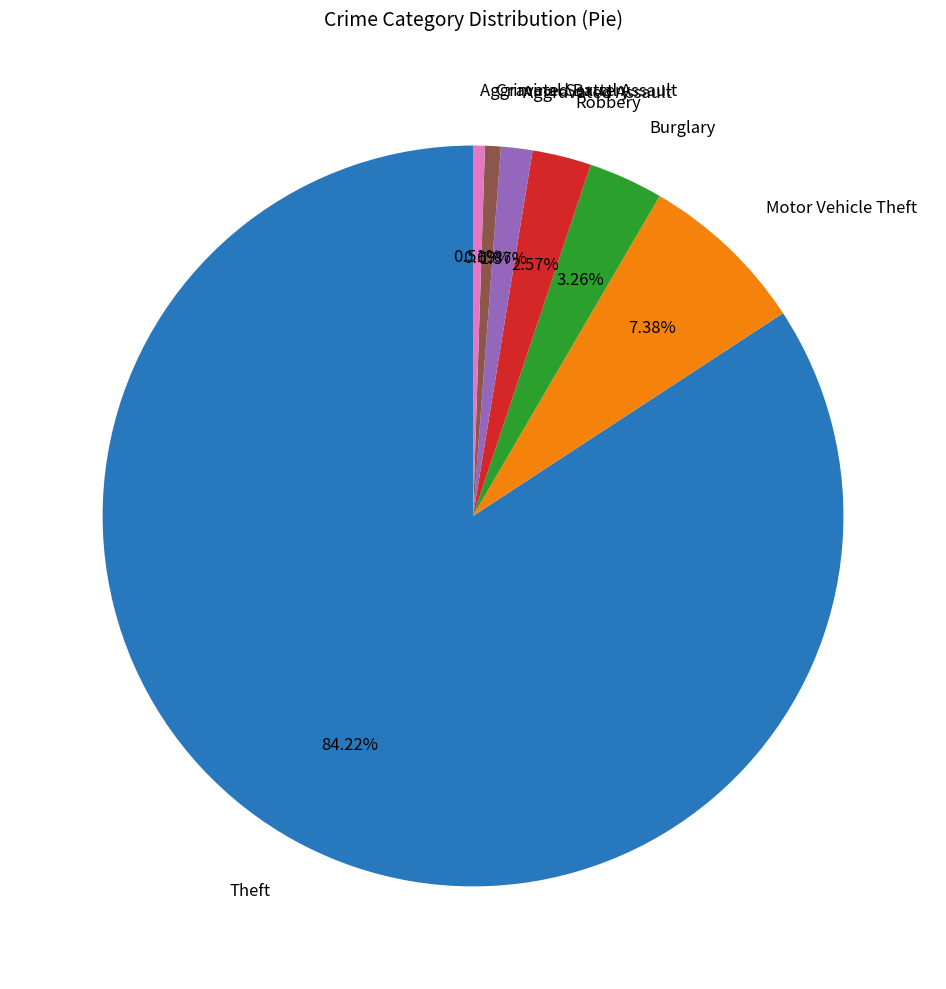

How many slices are in this pie chart?

7